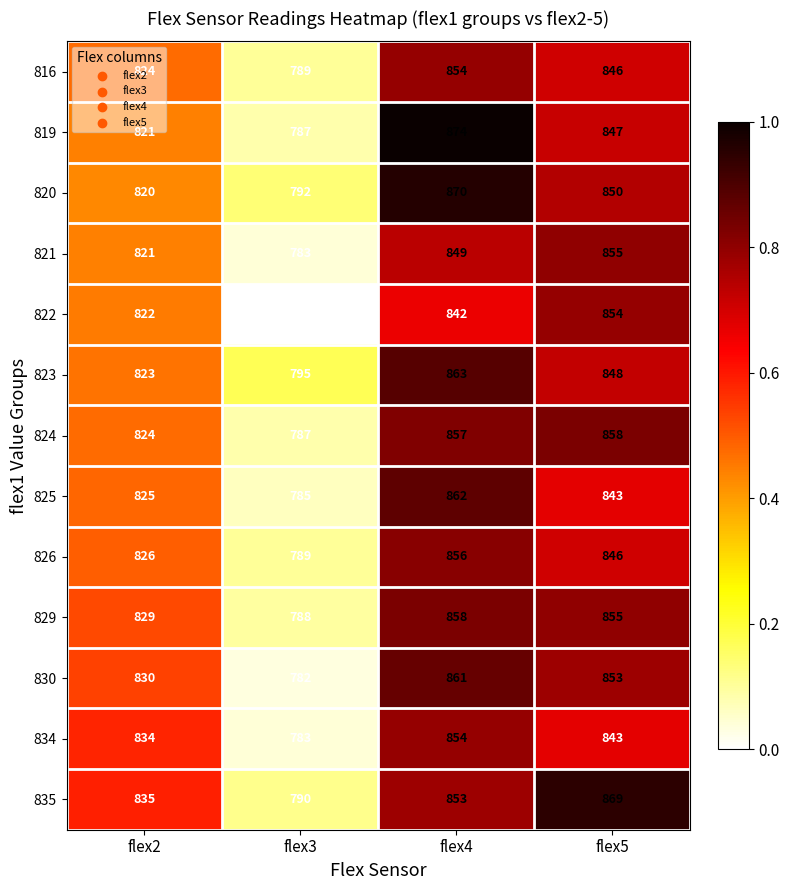

Rank the categories by 821 value from highest to lowest.

flex5, flex4, flex2, flex3